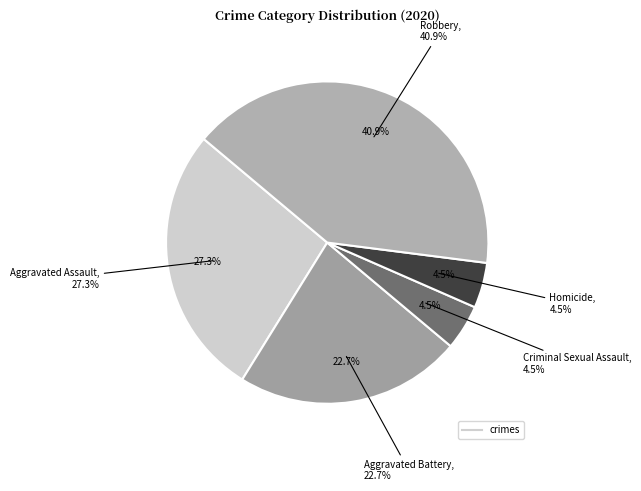

Does any single category account for the majority?

No